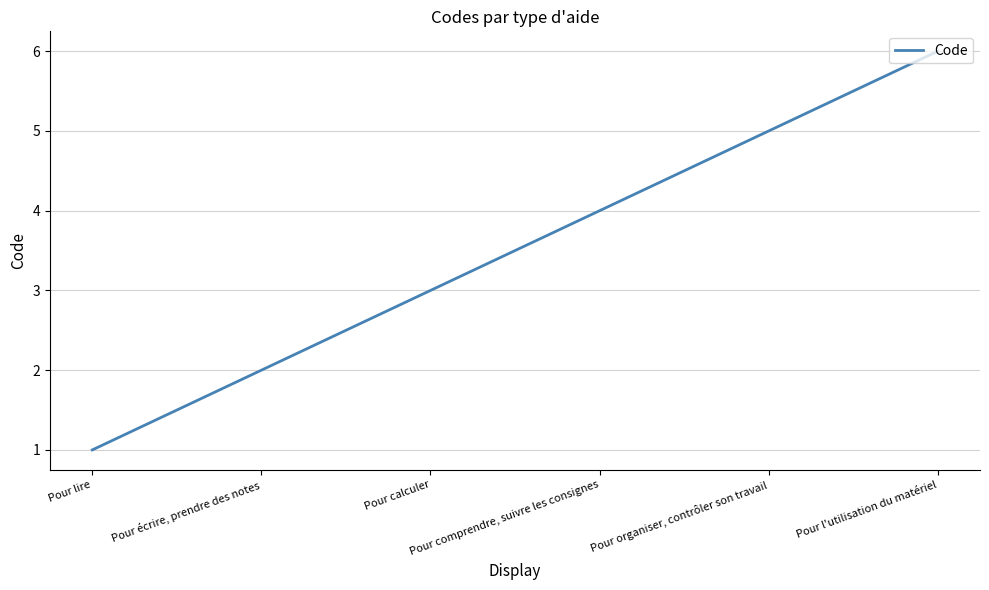

What is the difference between the maximum and second lowest values?

4